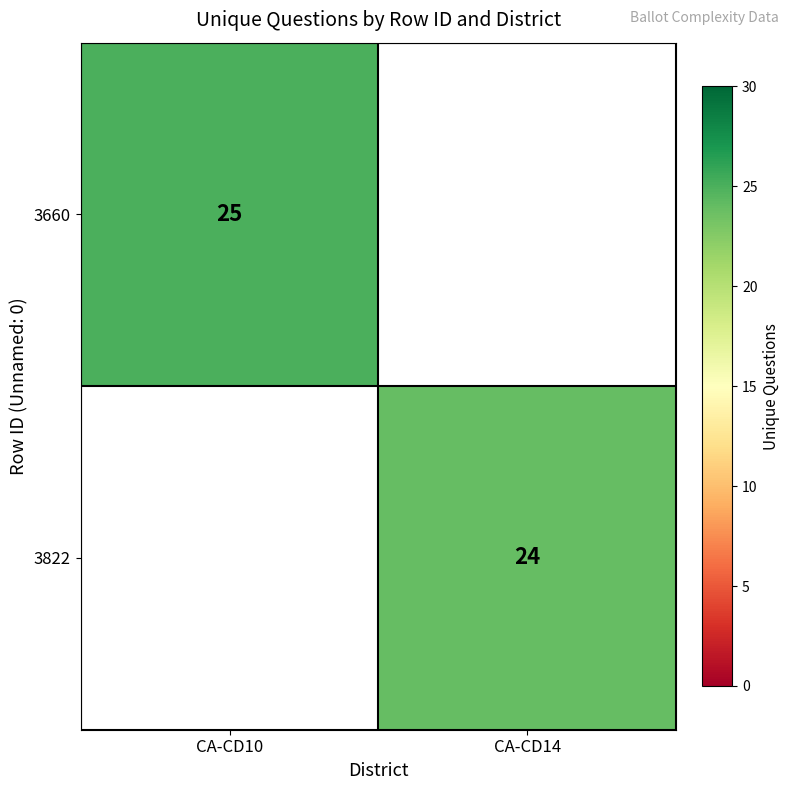

Is it true that 3660 equals 41 at CA-CD10?

False